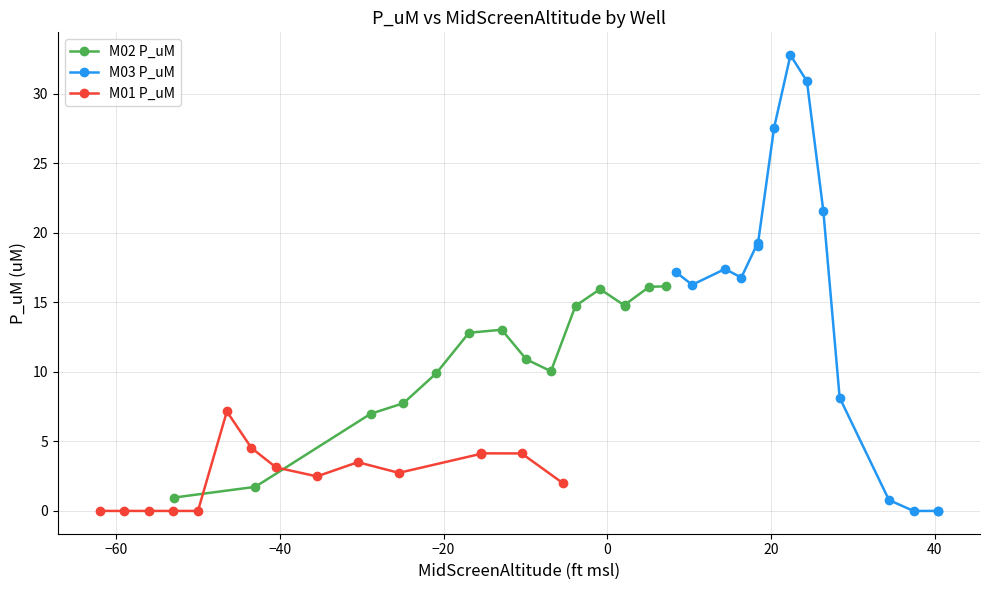

What is the difference between the maximum and minimum values in the M01 P_uM series?

7.2